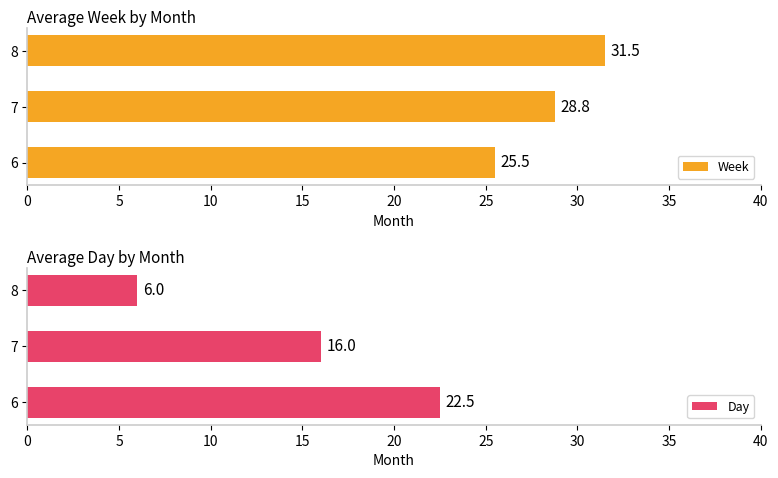

What value does the Week series have at 6?

25.5